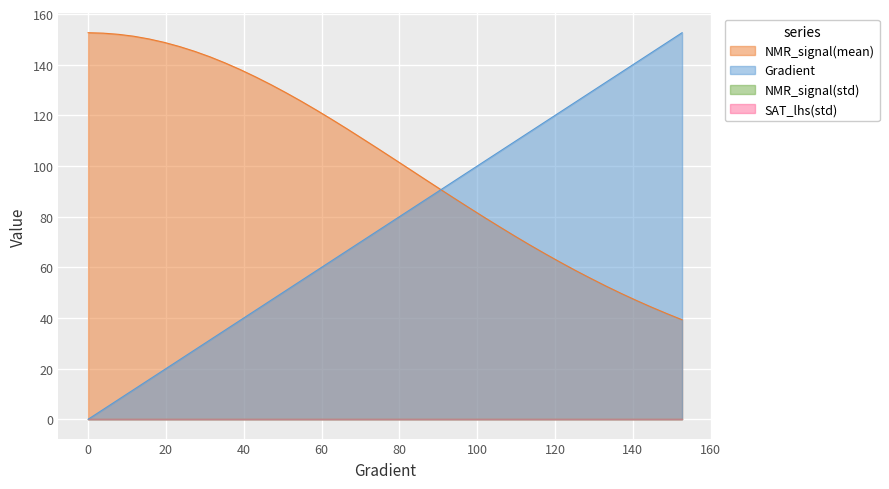

What is the sum of all Gradient values?

3052.8